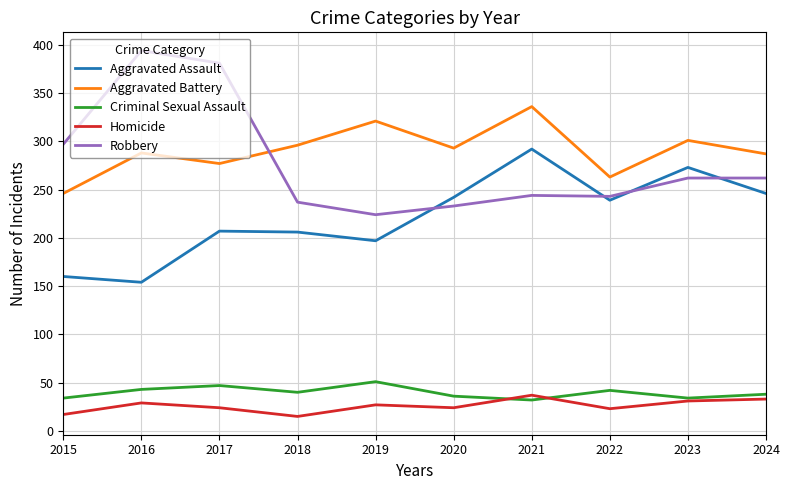

Is the value of Criminal Sexual Assault at 2023 greater than the value of Aggravated Assault at 2021?

No